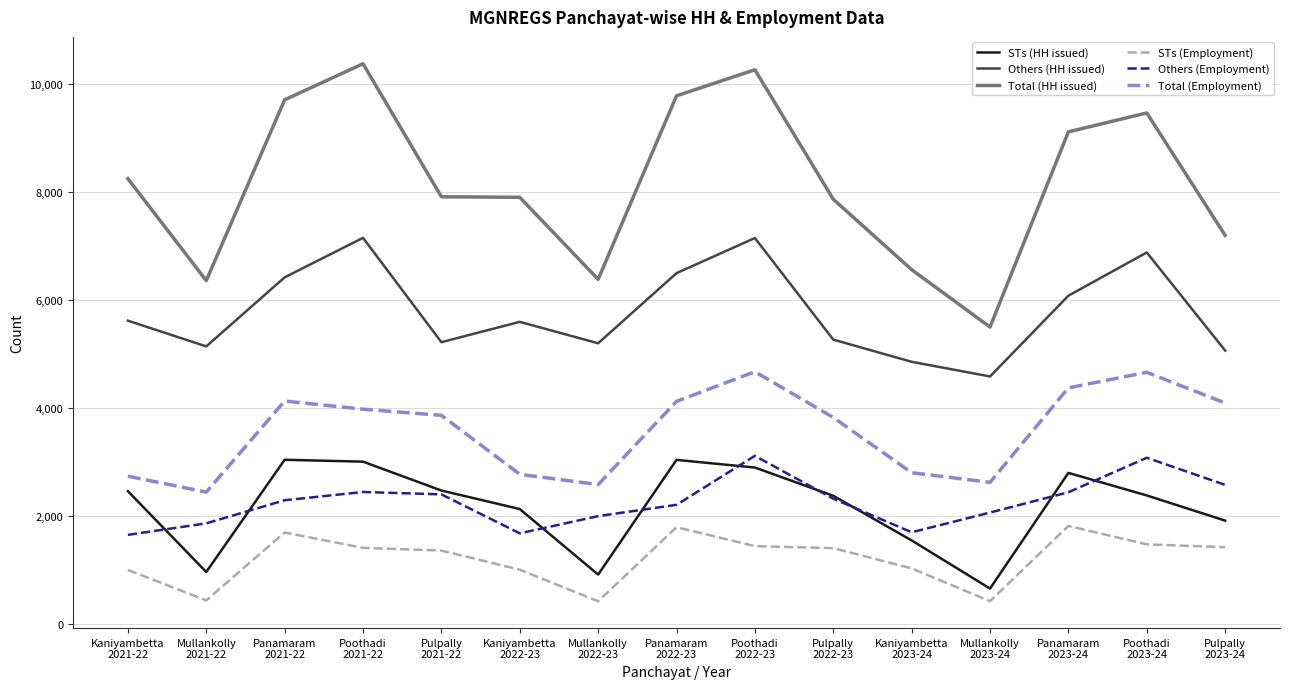

Is it true that Total (Employment) equals 4119 at Kaniyambetta
2021-22?

False